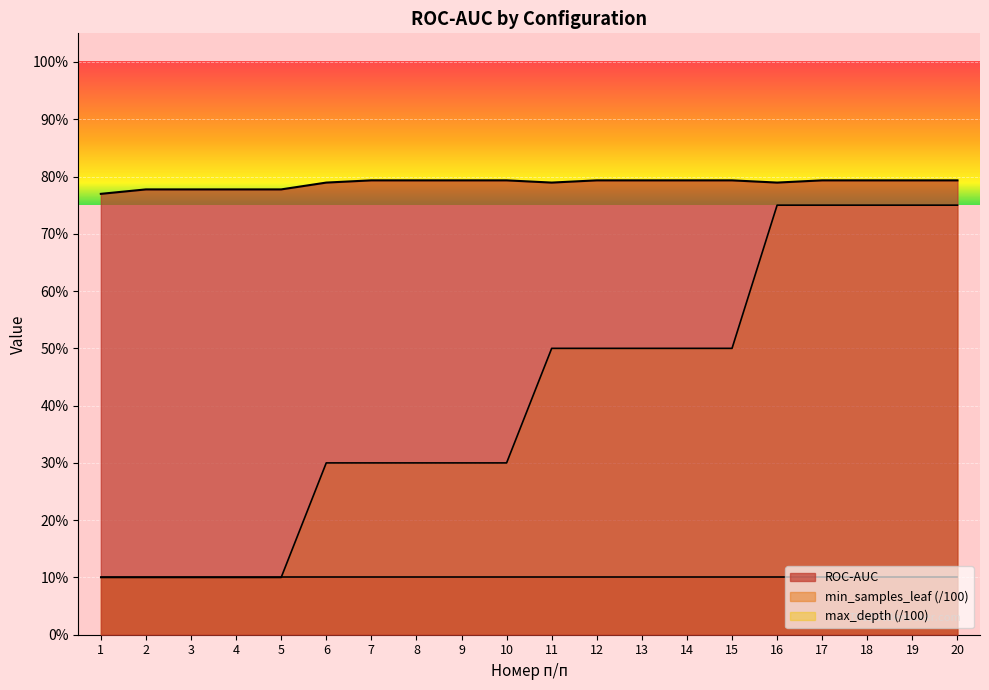

Does the chart display data point markers on the line(s)?

No